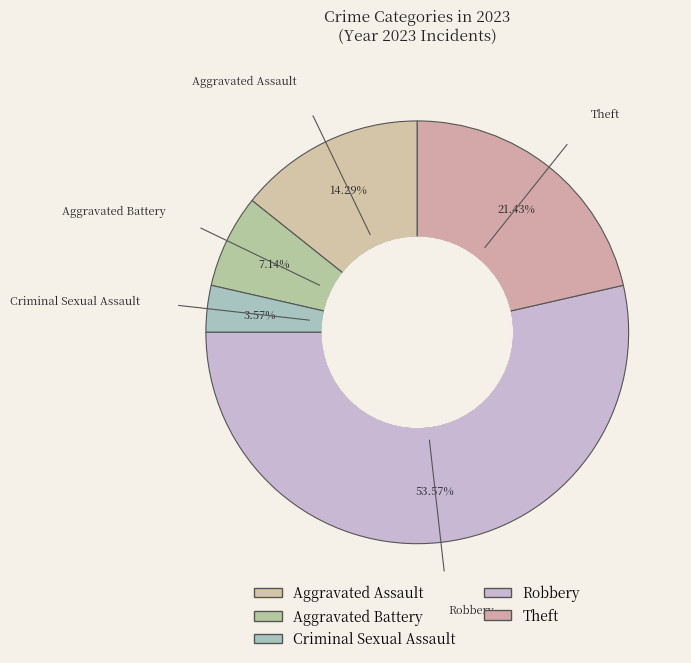

True or false: Aggravated Battery accounts for 7% of the total.

True